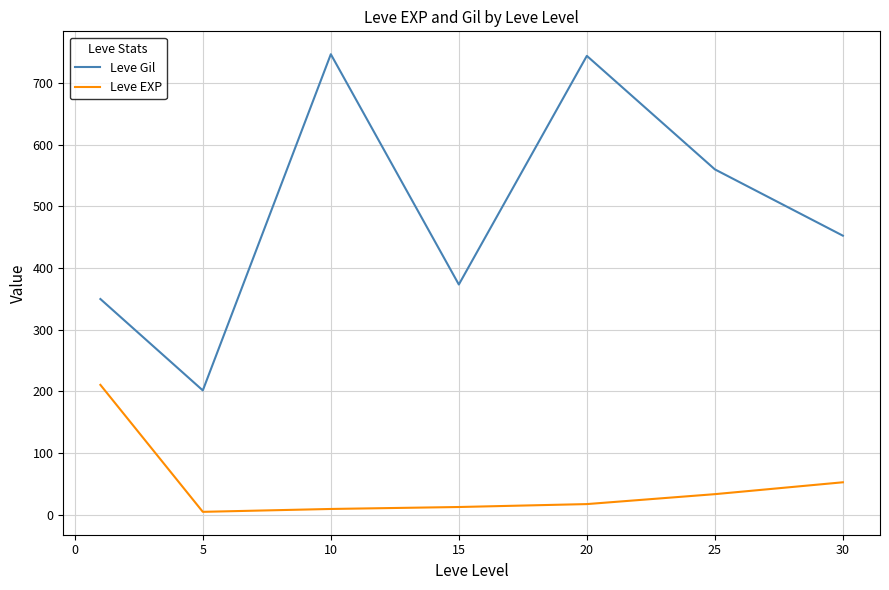

Is this an area chart (filled region under the line)?

No